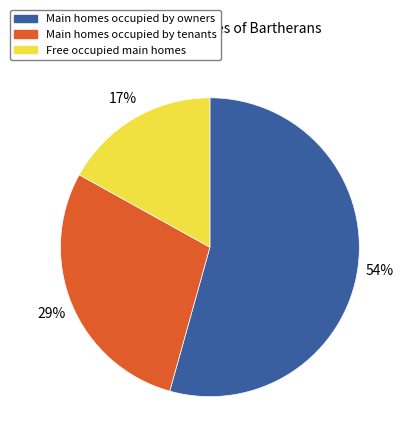

Does any single category account for the majority?

Yes